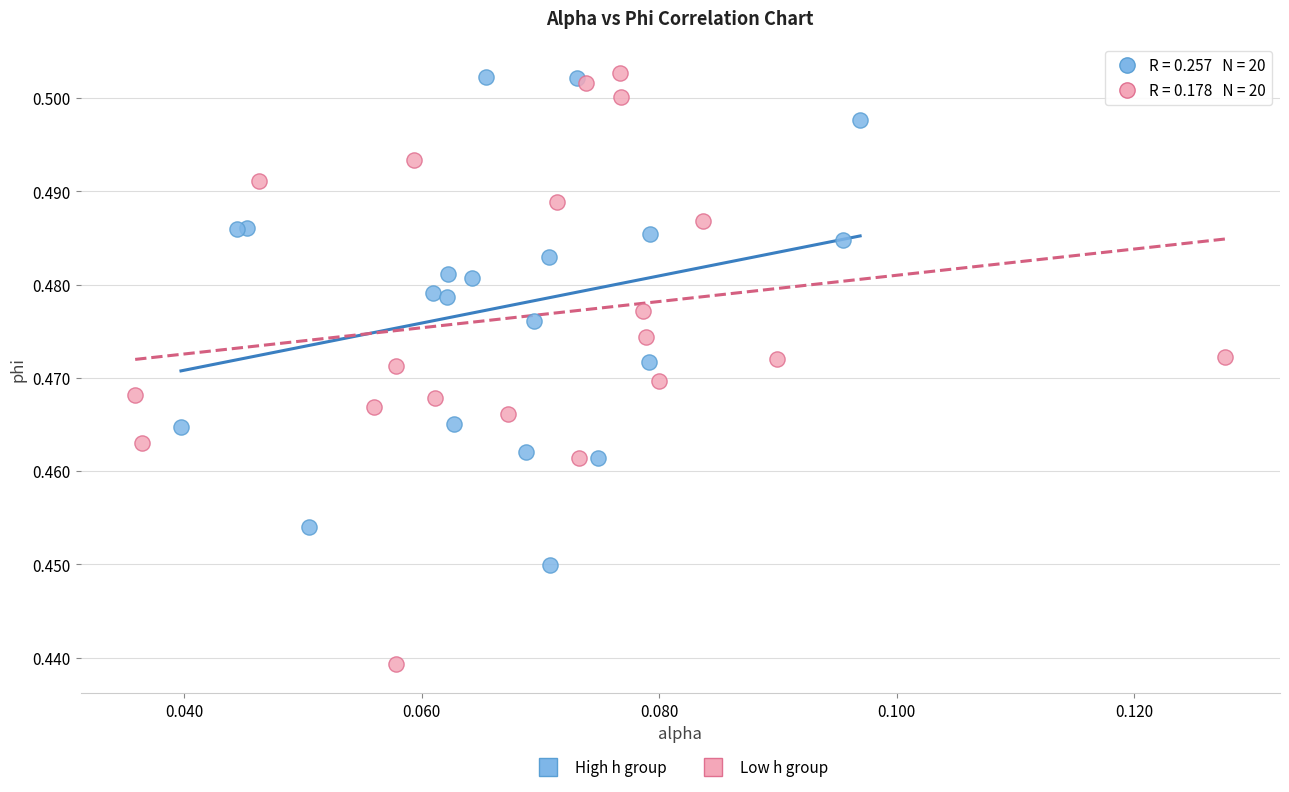

Which series has the largest Y range (max minus min)?

Low h group